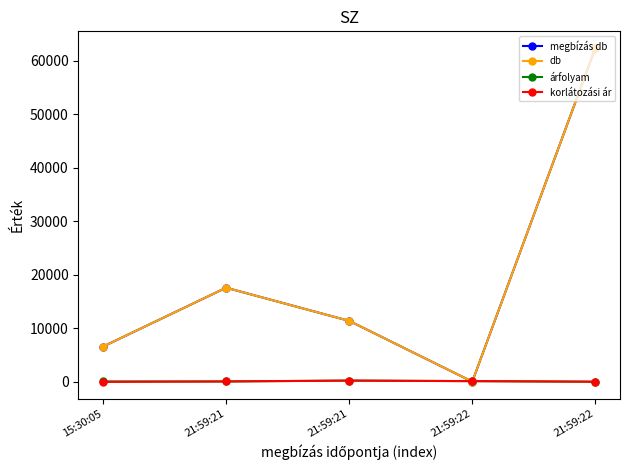

How many categories are shown in the chart?

5